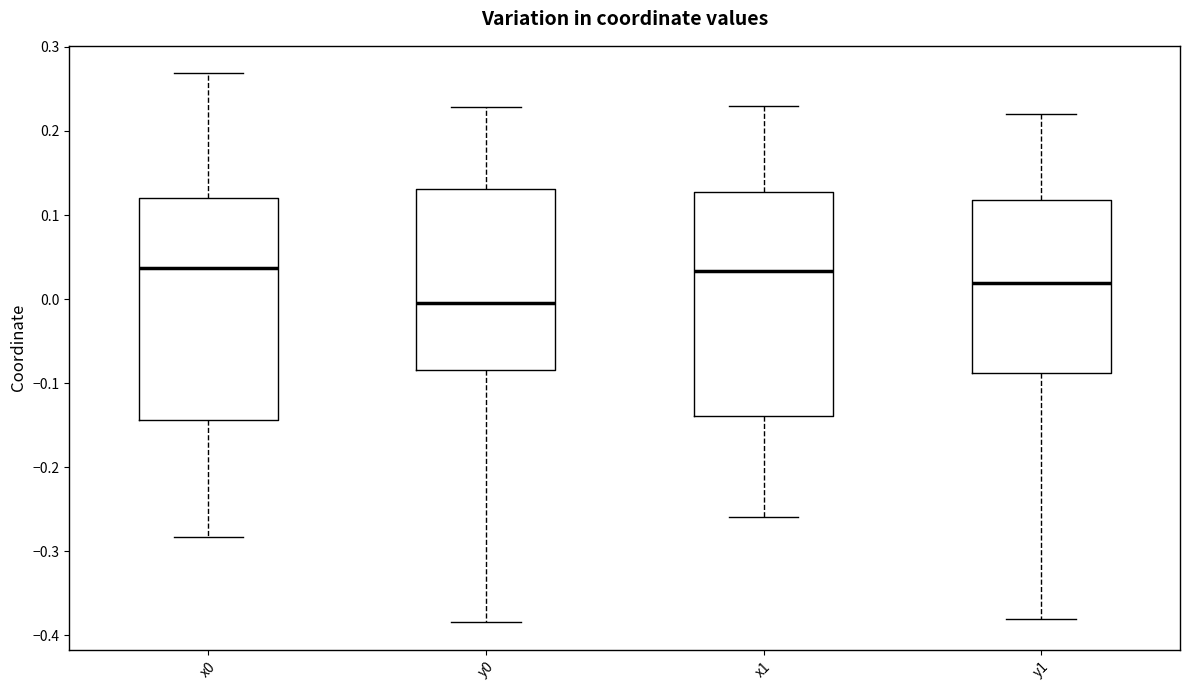

Reading left to right, read every box against the y-axis: the position of its median line, the range the box covers, and the ends of its whiskers. The values are not printed on the chart, so give them approximately, as read against the axis.

x0: median 0.04, box -0.14 to 0.12, whiskers -0.28 to 0.27
y0: median 0.00, box -0.08 to 0.13, whiskers -0.38 to 0.23
x1: median 0.03, box -0.14 to 0.13, whiskers -0.26 to 0.23
y1: median 0.02, box -0.09 to 0.12, whiskers -0.38 to 0.22